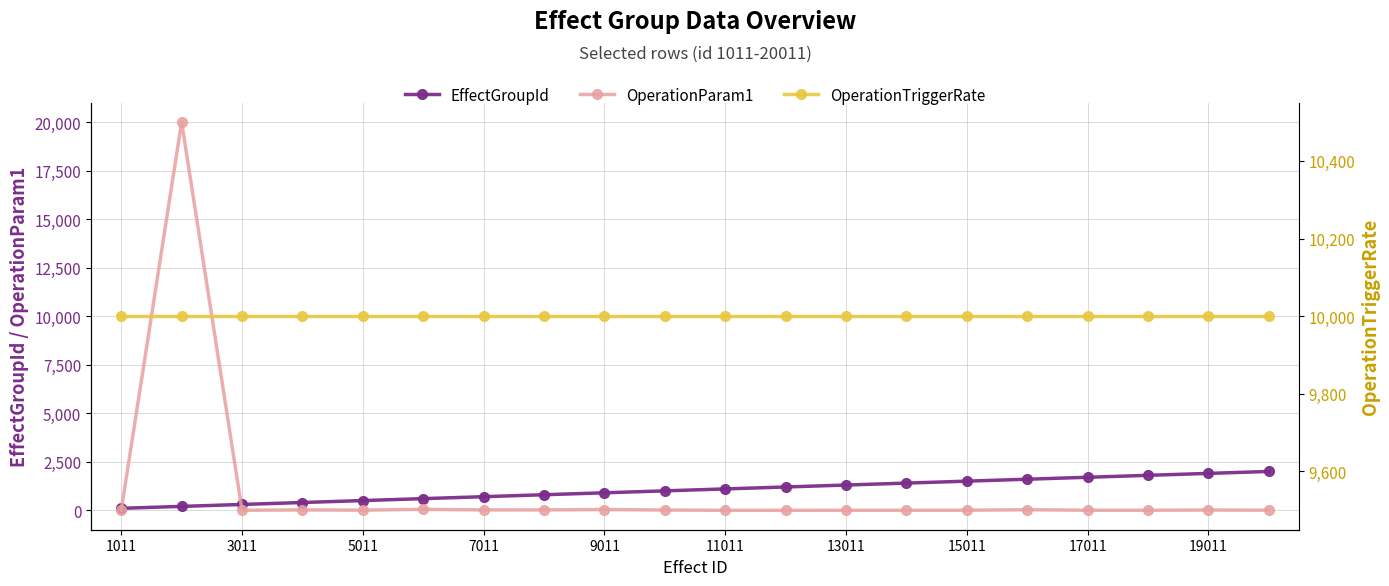

What is the highest value of the EffectGroupId series?

2001